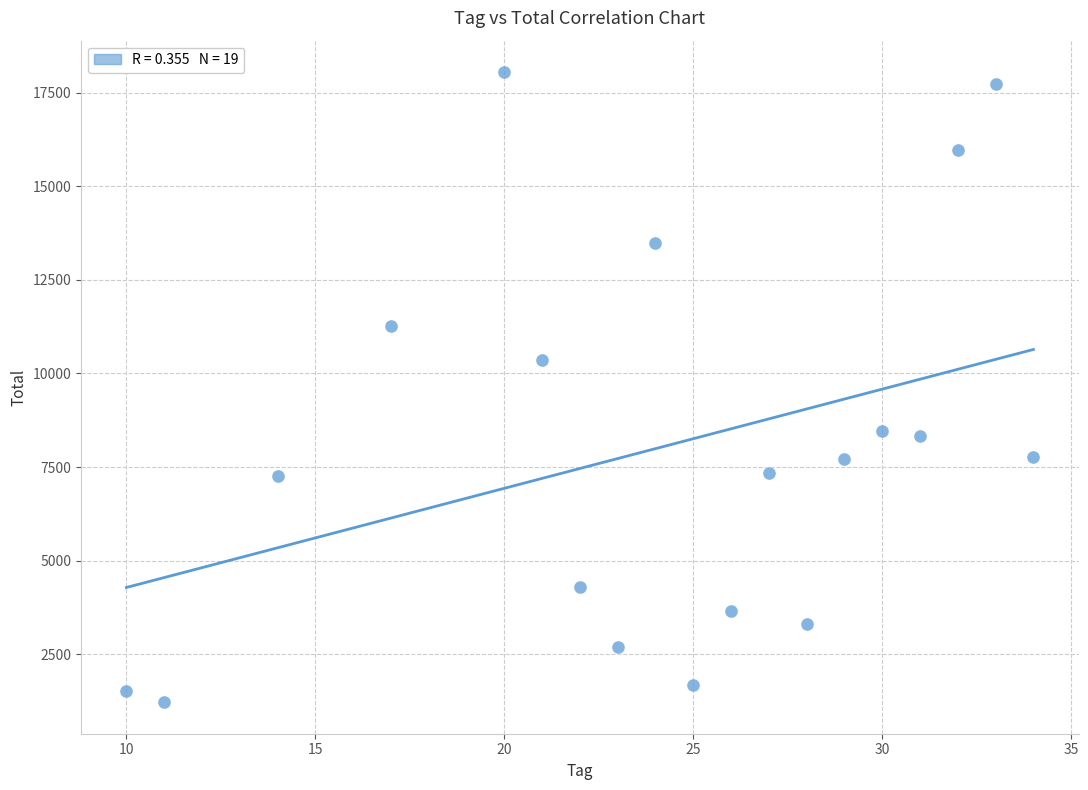

What is the range of X values (max minus min)?

24